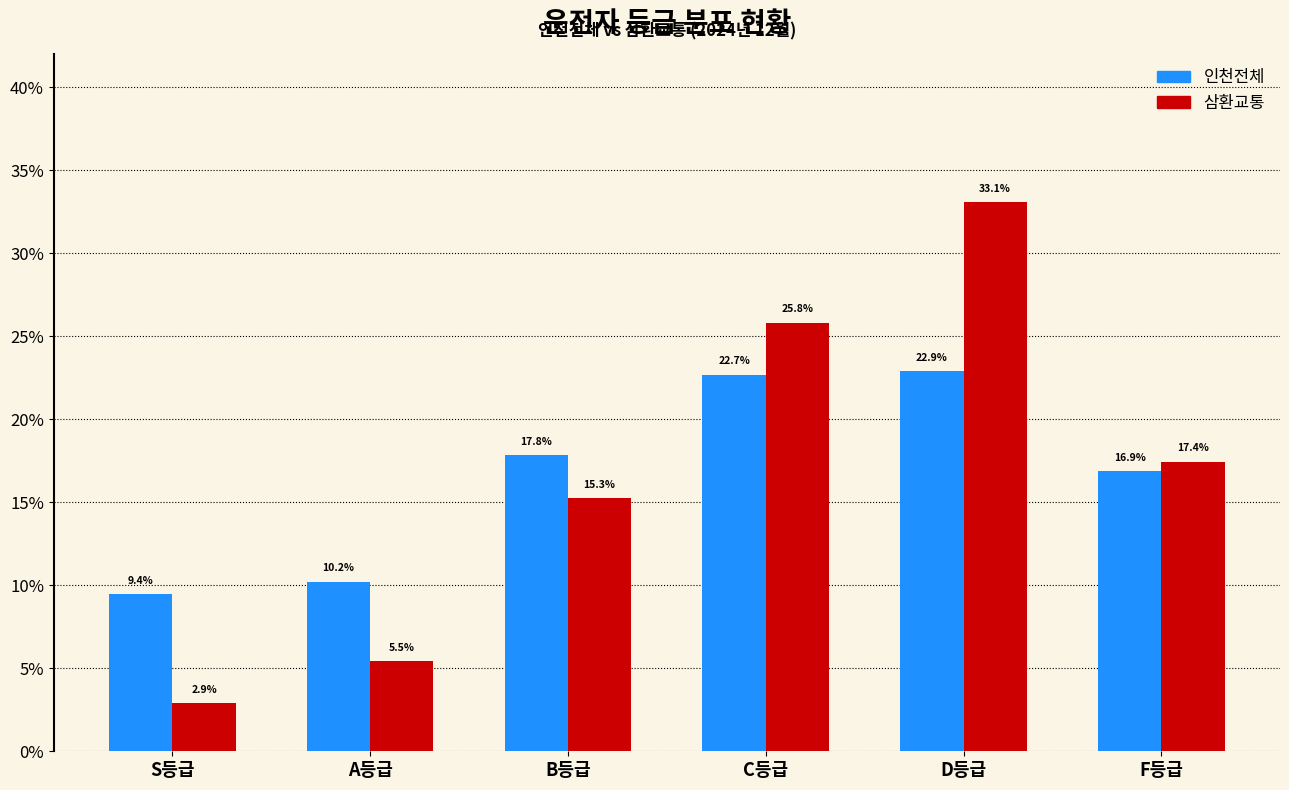

What are all the series names shown in the legend?

인천전체, 삼환교통